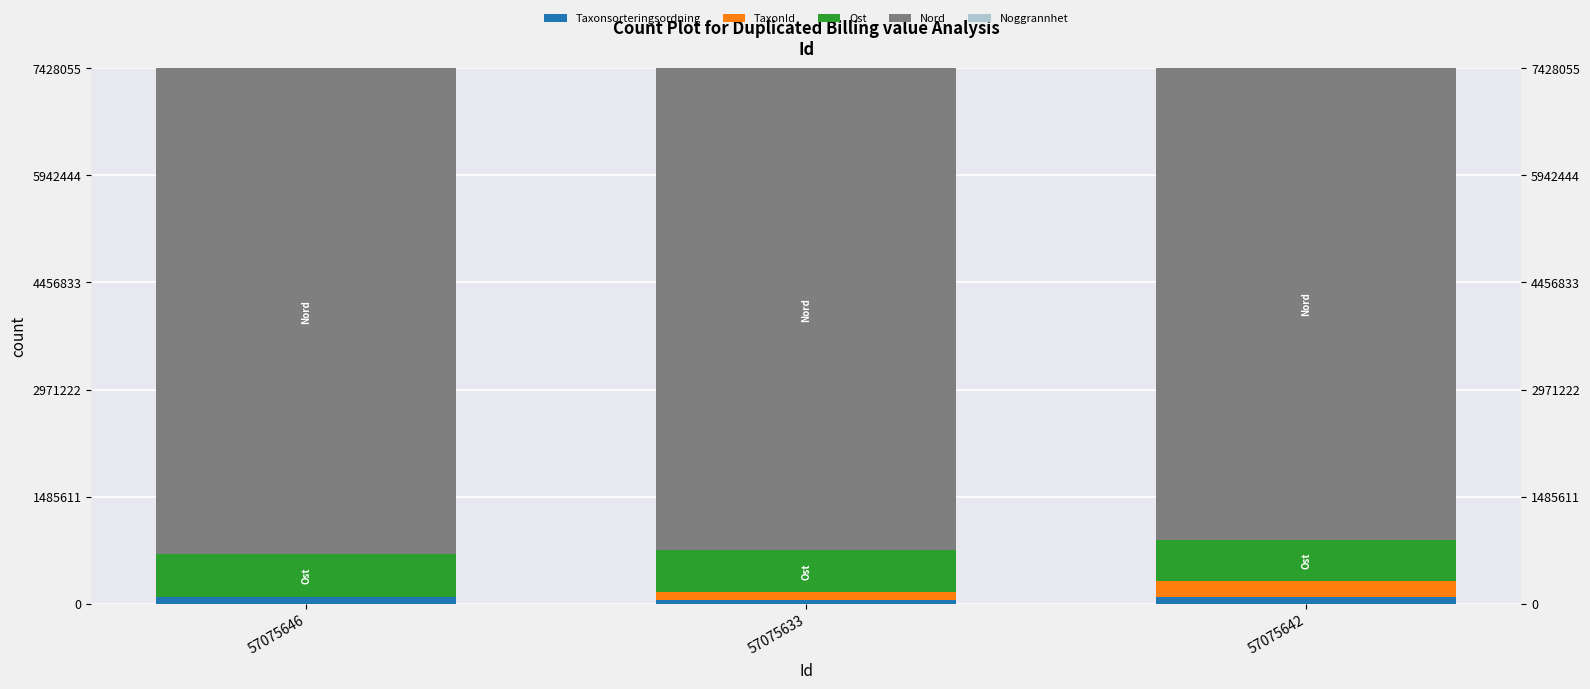

What are all the series names shown in the legend?

Taxonsorteringsordning, TaxonId, Ost, Nord, Noggrannhet